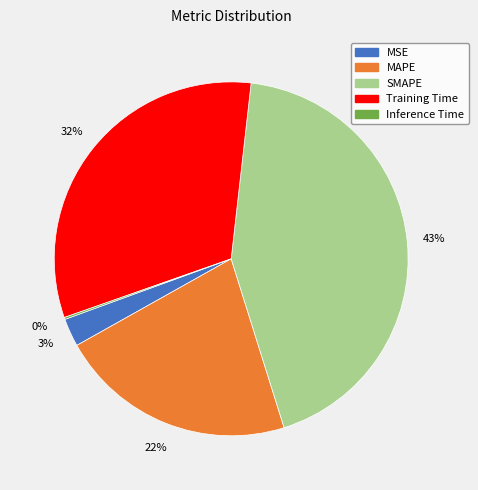

Is the sum of SMAPE and MSE greater than half?

No